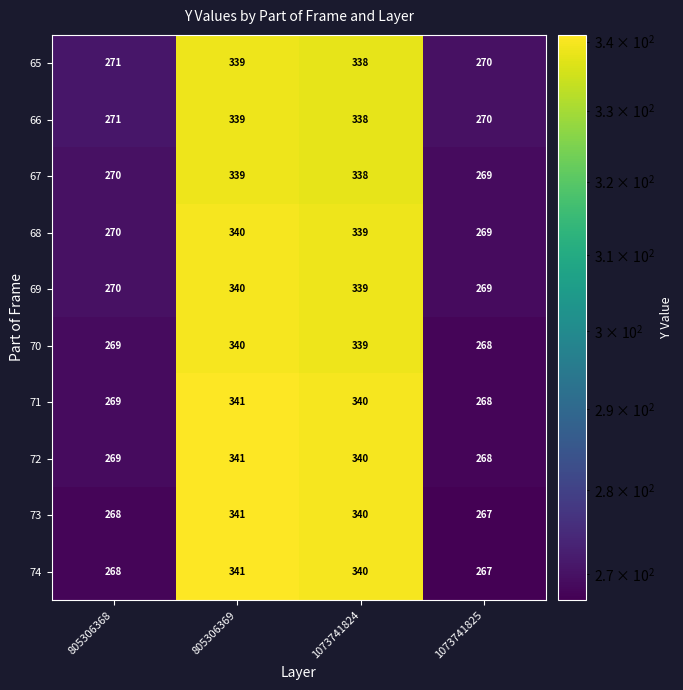

Is the value of 70 at 805306369 greater than the value of 67 at 1073741824?

Yes